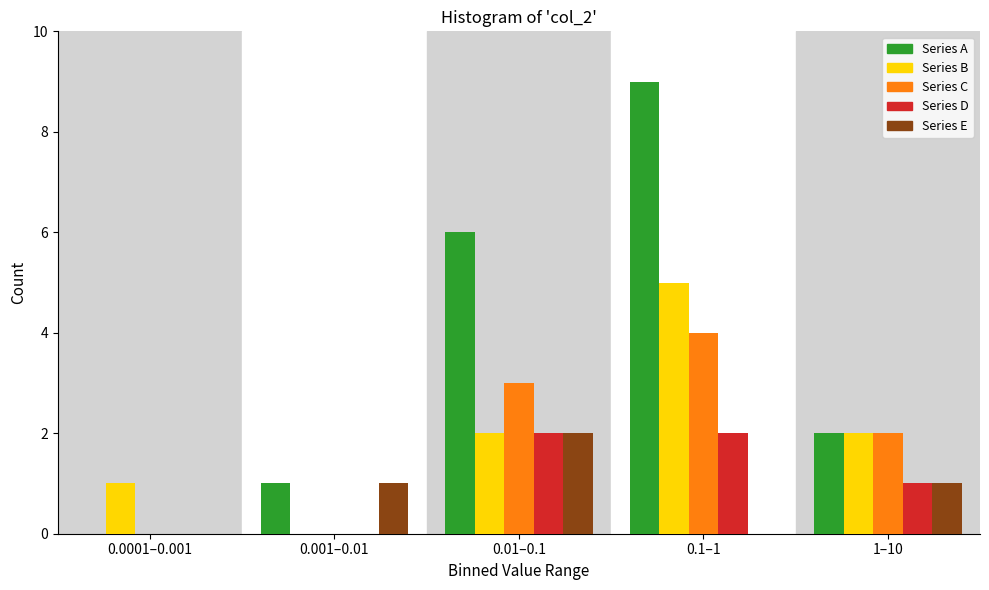

Reading left to right, what are all the values shown in this chart?

Series A: 0.0001–0.001=0	0.001–0.01=1	0.01–0.1=6	0.1–1=9	1–10=2
Series B: 0.0001–0.001=1	0.001–0.01=0	0.01–0.1=2	0.1–1=5	1–10=2
Series C: 0.0001–0.001=0	0.001–0.01=0	0.01–0.1=3	0.1–1=4	1–10=2
Series D: 0.0001–0.001=0	0.001–0.01=0	0.01–0.1=2	0.1–1=2	1–10=1
Series E: 0.0001–0.001=0	0.001–0.01=1	0.01–0.1=2	0.1–1=0	1–10=1